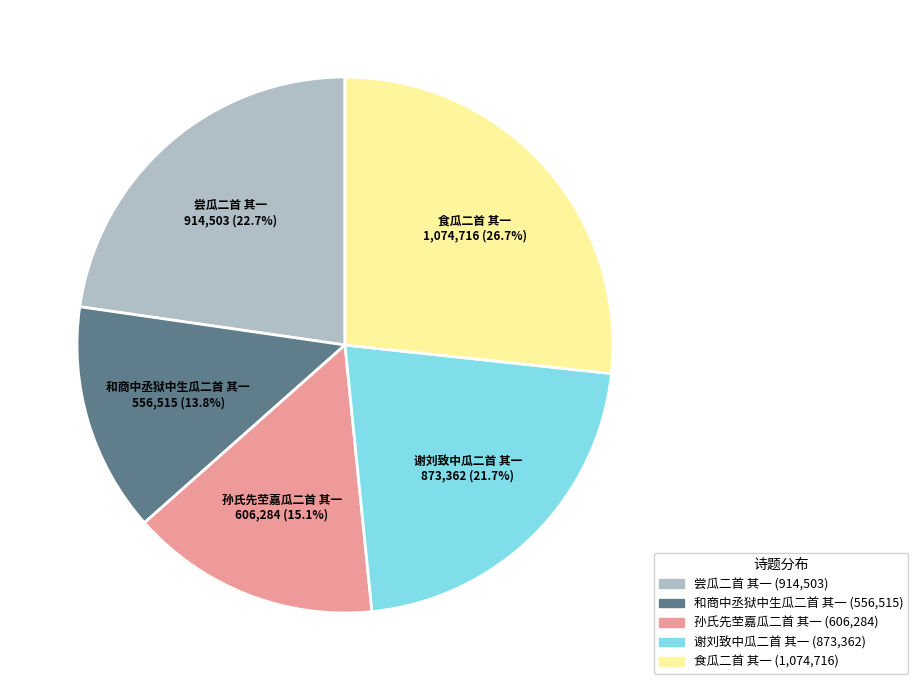

Which category has the smallest portion of the pie?

和商中丞狱中生瓜二首 其一